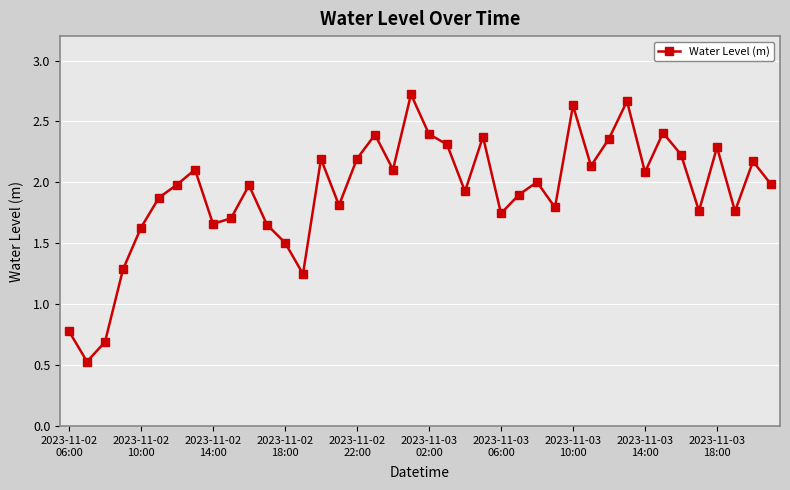

What is the value of the 22nd point from the left?

2.3